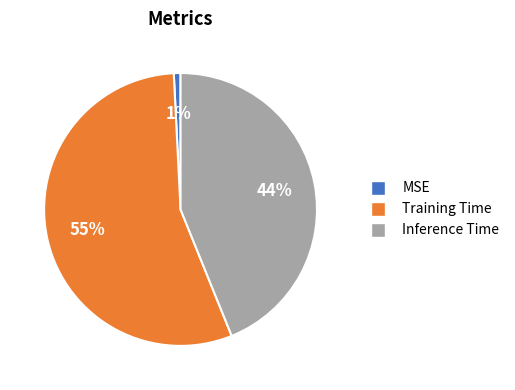

What is the smallest slice in the pie chart?

MSE